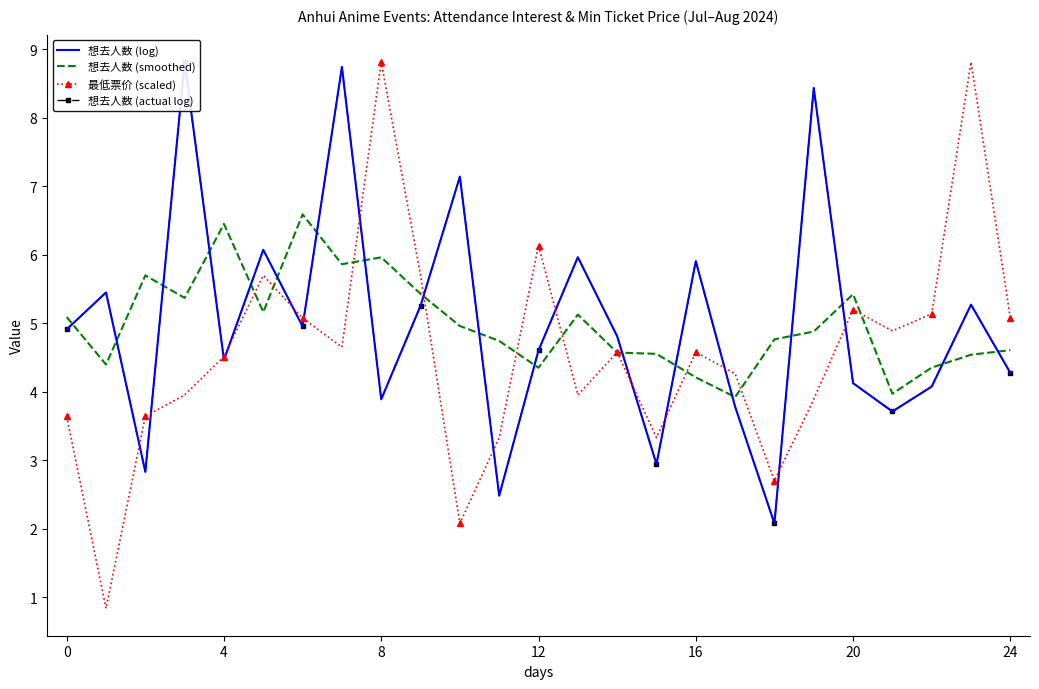

What is the highest value of the 最低票价 (scaled) series?

8.8